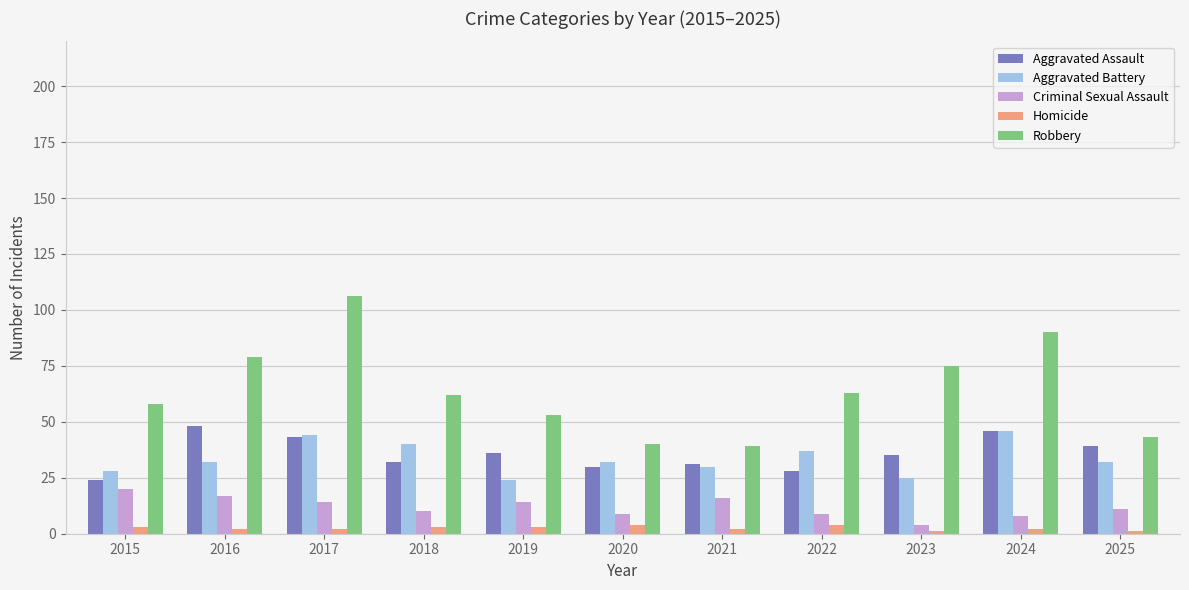

Read the Robbery value at 2023, to the nearest 10.

80